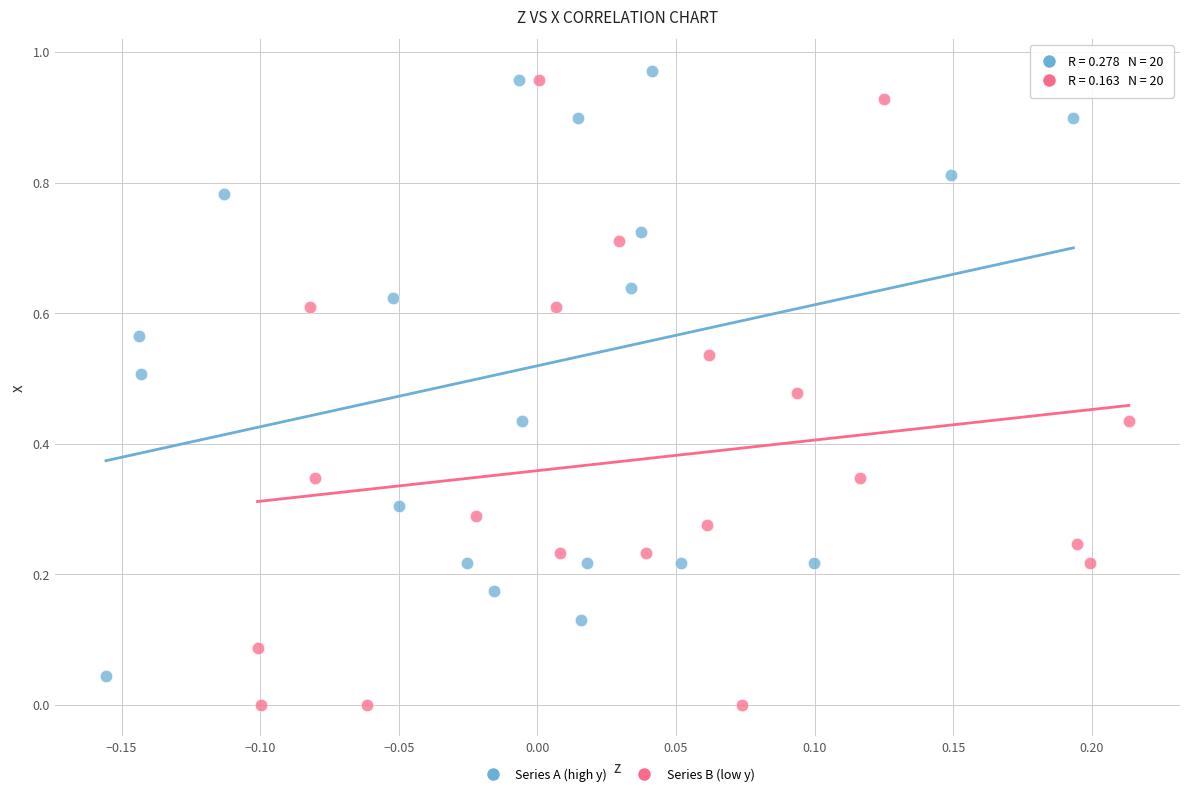

Which series reaches the maximum Y coordinate?

Series A (high y)